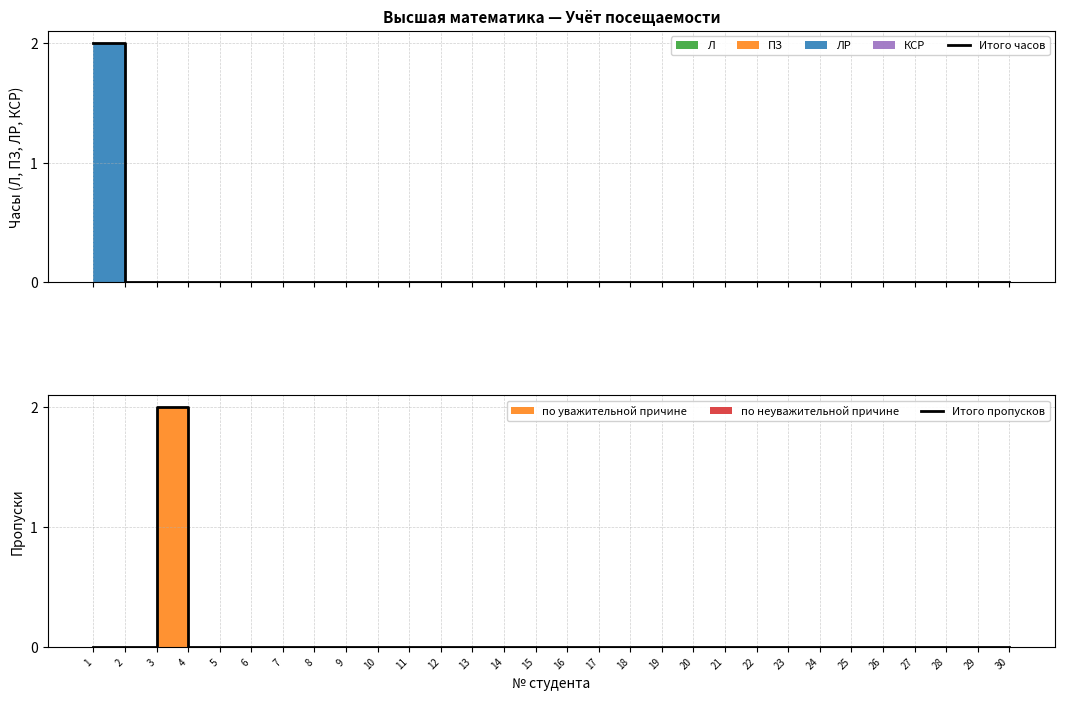

Reading left to right, extract all data points from this chart.

Итого часов: 1=2	2=0	3=0	4=0	5=0	6=0	7=0	8=0	9=0	10=0	11=0	12=0	13=0	14=0	15=0	16=0	17=0	18=0	19=0	20=0	21=0	22=0	23=0	24=0	25=0	26=0	27=0	28=0	29=0	30=0
Итого пропусков: 1=0	2=0	3=2	4=0	5=0	6=0	7=0	8=0	9=0	10=0	11=0	12=0	13=0	14=0	15=0	16=0	17=0	18=0	19=0	20=0	21=0	22=0	23=0	24=0	25=0	26=0	27=0	28=0	29=0	30=0